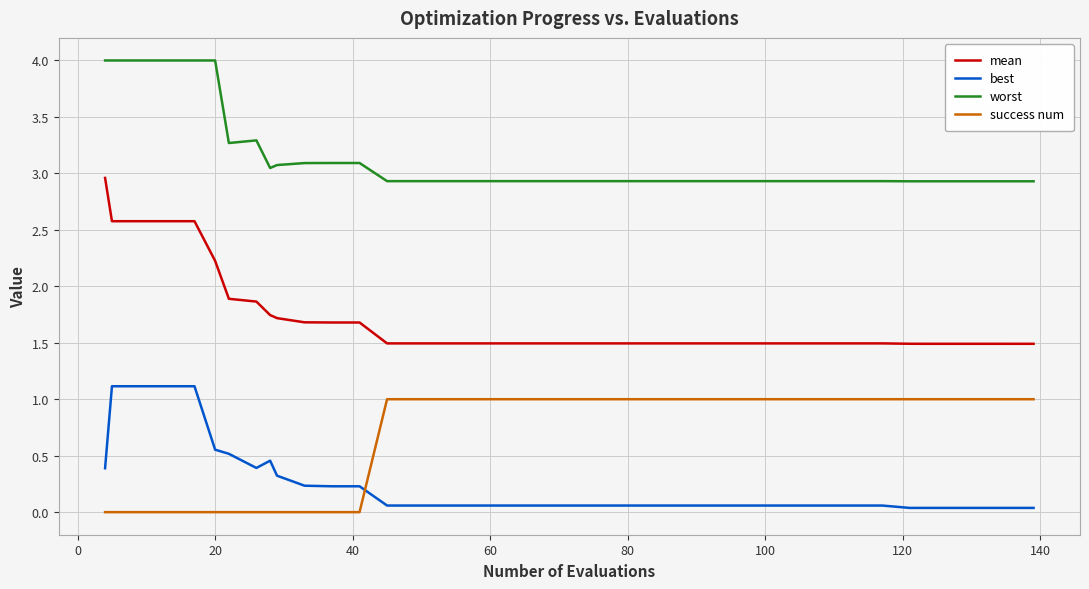

True or false: mean and best intersect in this chart.

False